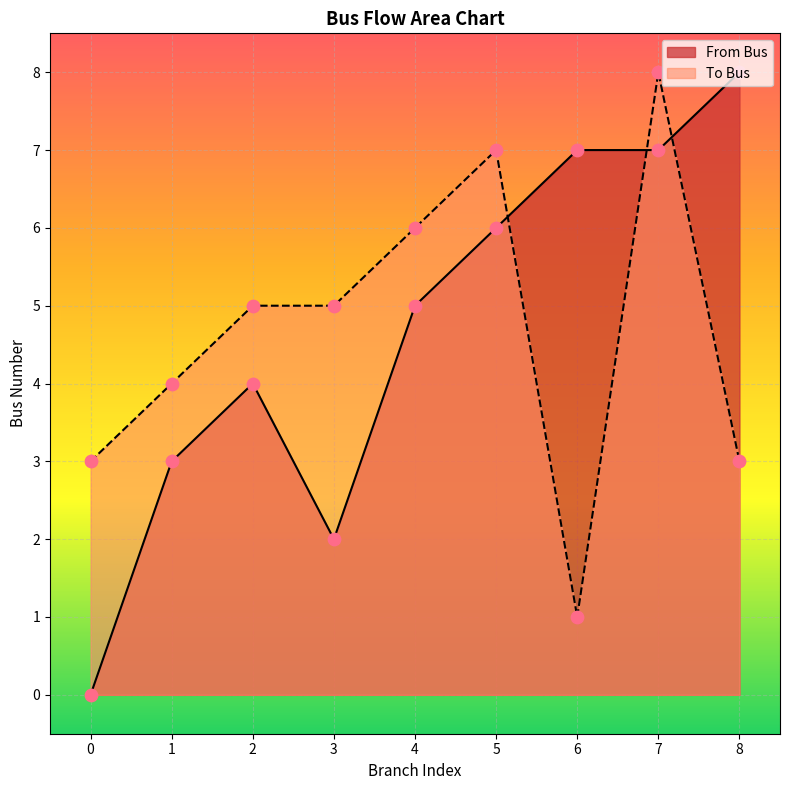

What is the total value across all series at 3?

7